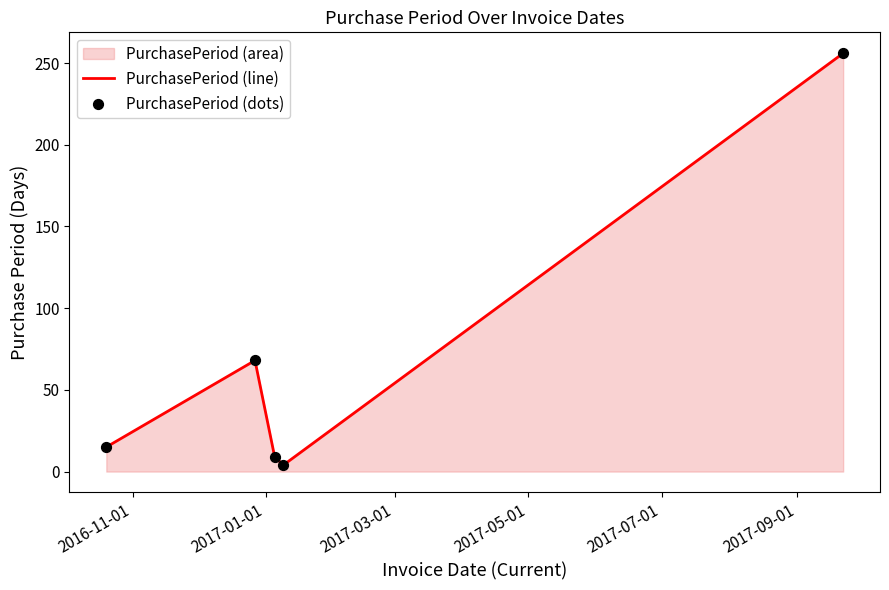

What is the maximum value shown in the chart?

256